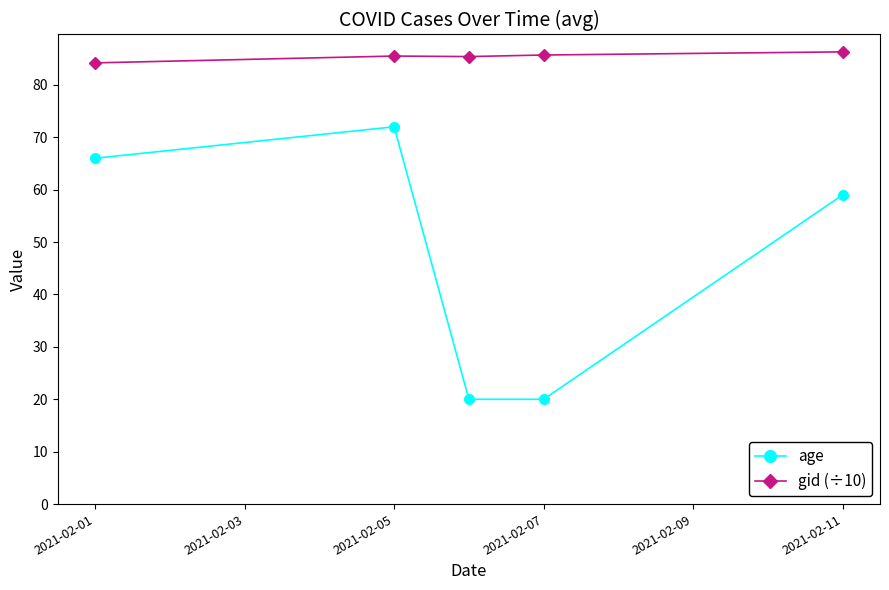

What is the difference between the maximum and minimum values in the age series?

52.0